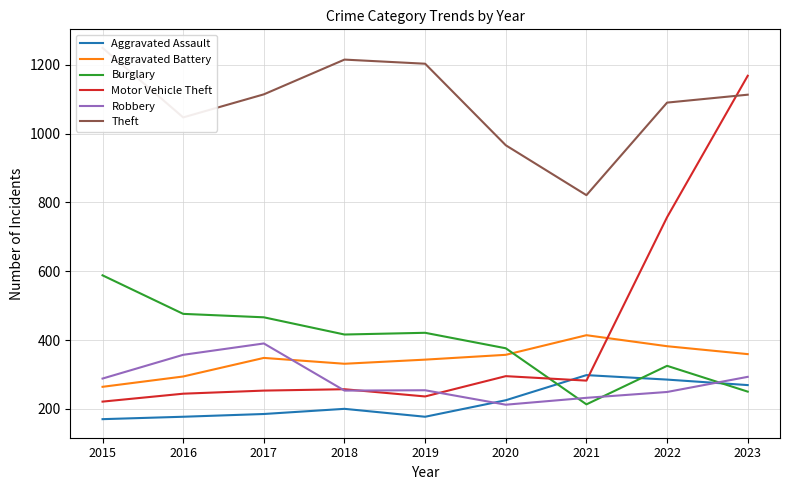

How many lines are shown in the chart?

6